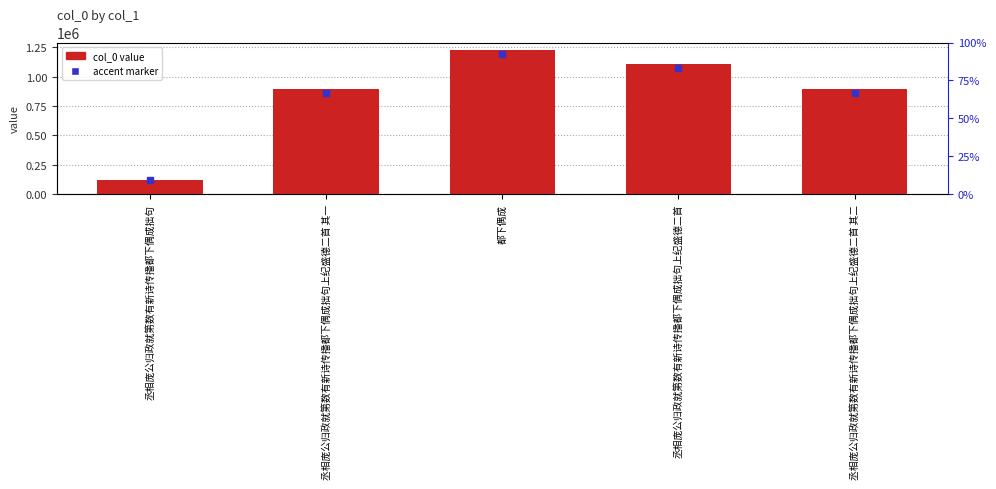

Is it true that the value at 丞相庞公归政就第数有新诗传播都下偶成拙句上纪盛德二首 其二 is 892247?

True